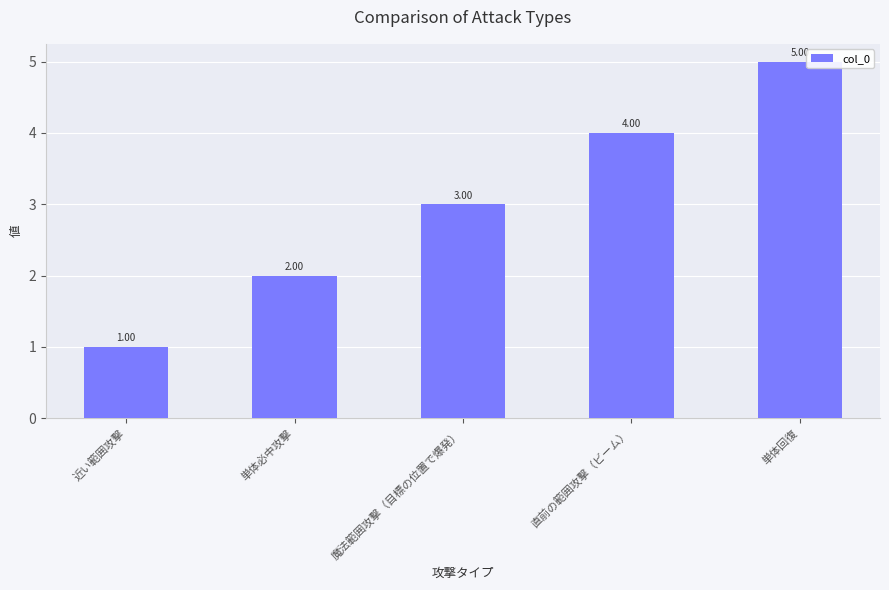

Count the values in the range 2 to 4.

3